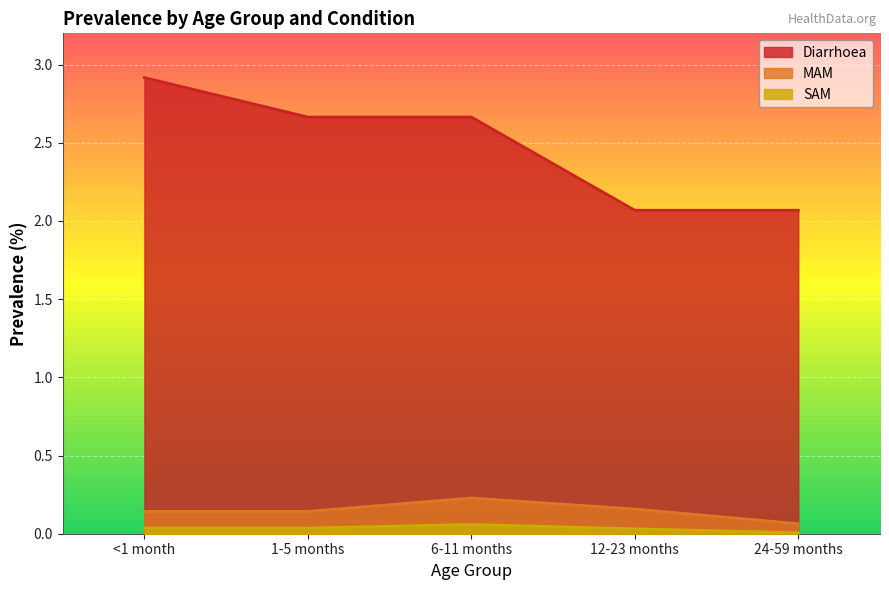

At which label does SAM reach its peak?

6-11 months